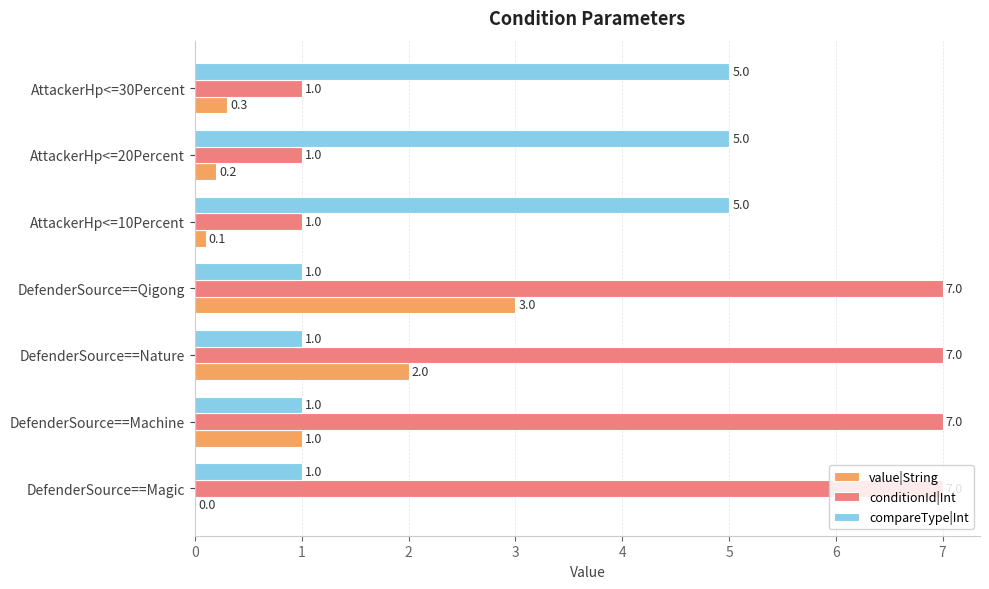

The value of compareType|Int at AttackerHp<=10Percent is 5.0. True or false?

True